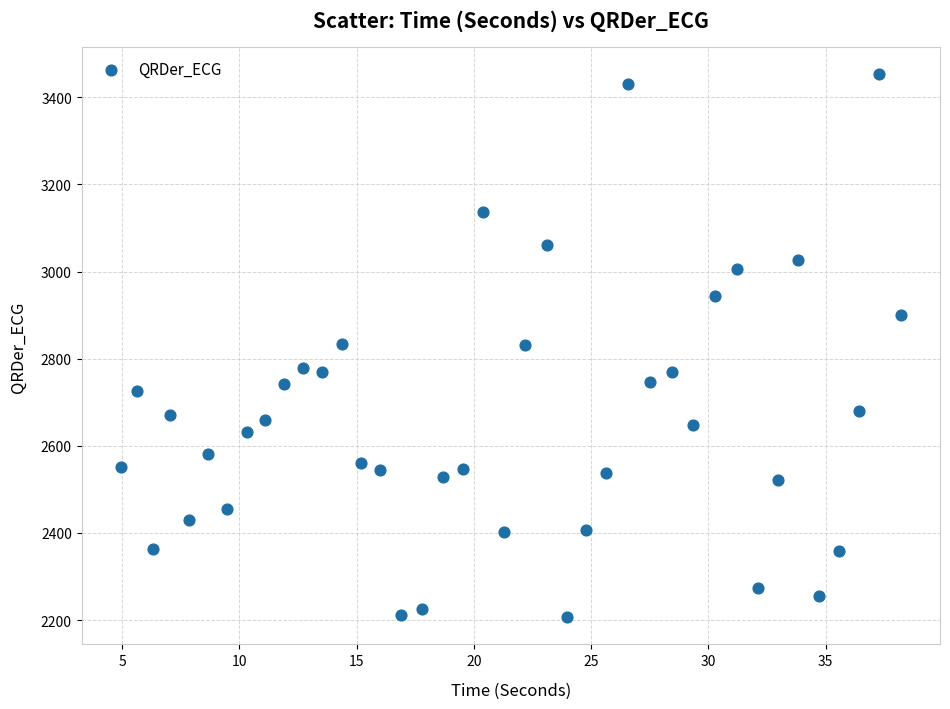

What is the range of Y values (max minus min)?

1246.1